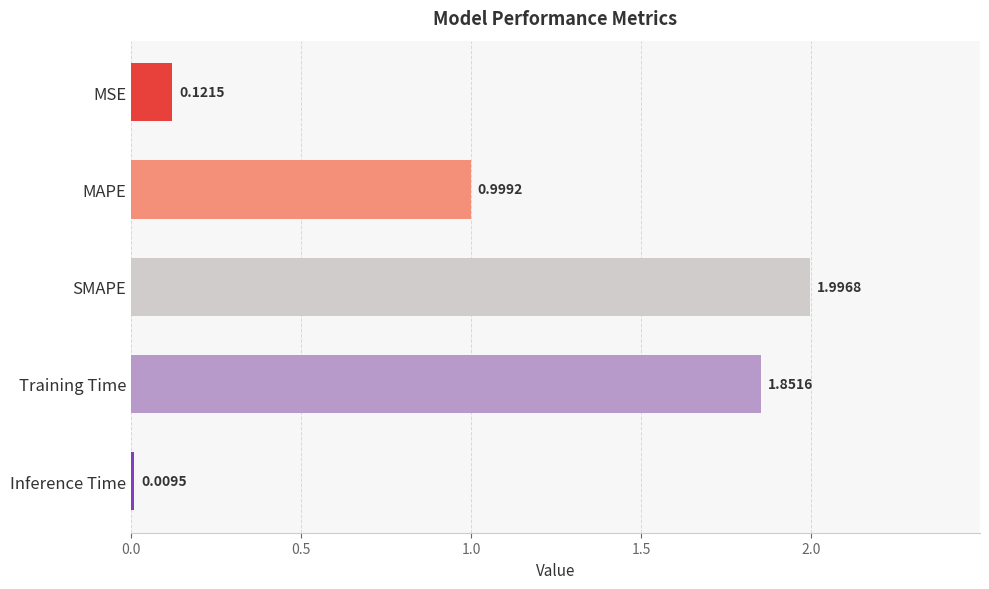

Rank the categories by value from lowest to highest.

Inference Time, MSE, MAPE, Training Time, SMAPE